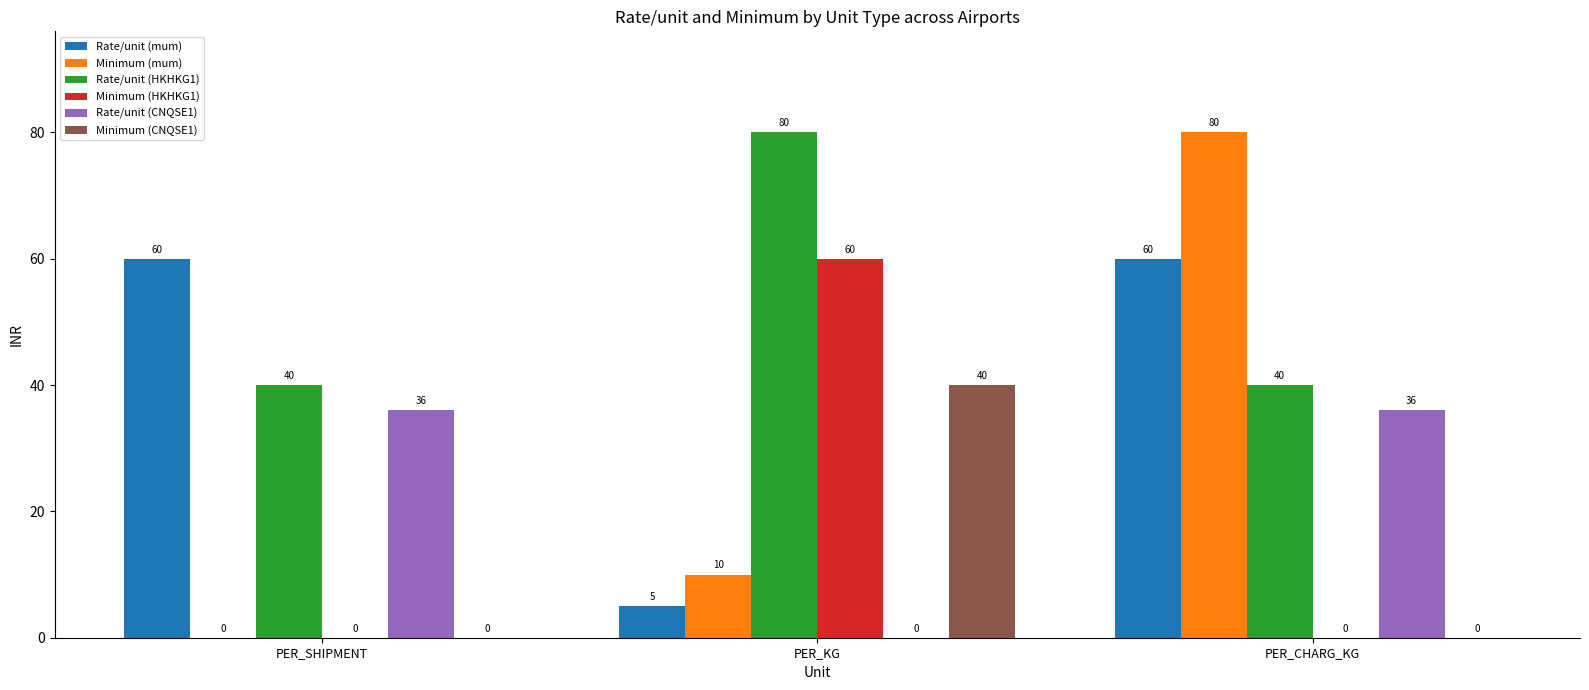

Which series has the largest total across all categories?

Rate/unit (HKHKG1)